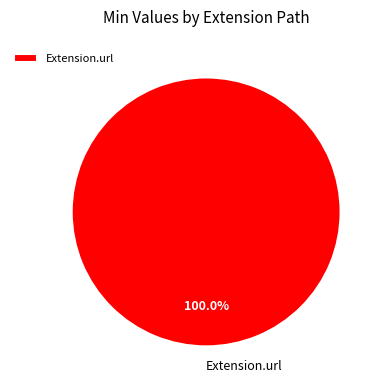

Count the number of slices in the pie.

1